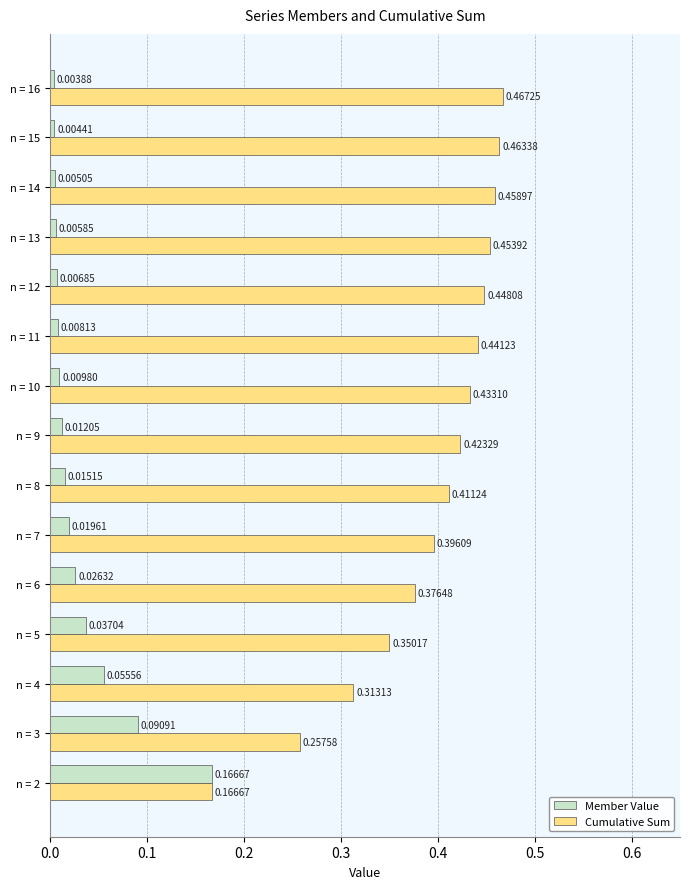

Which series changed the most between n = 2 and n = 8?

Cumulative Sum